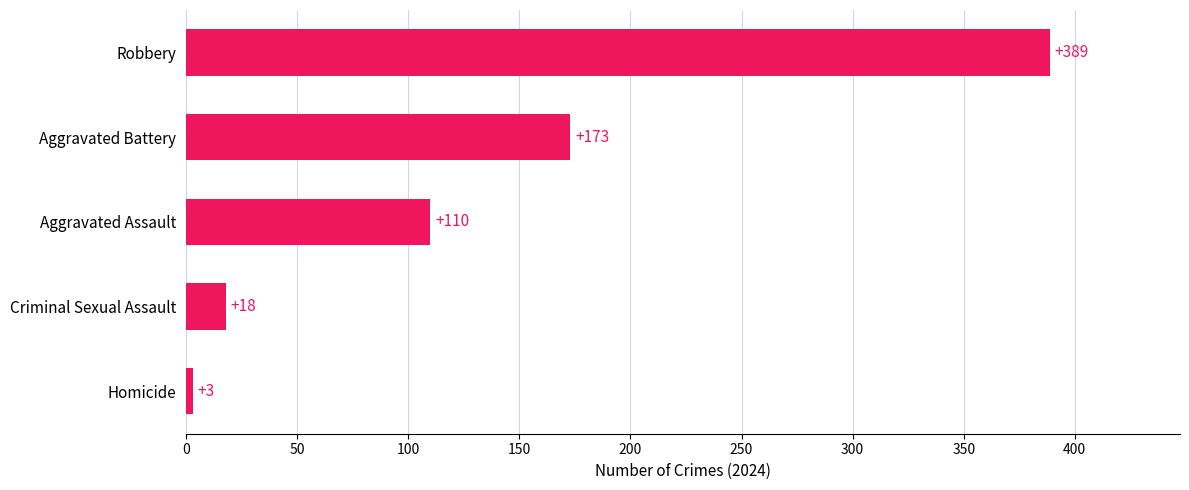

What is the change in value from Aggravated Battery to Robbery?

+216